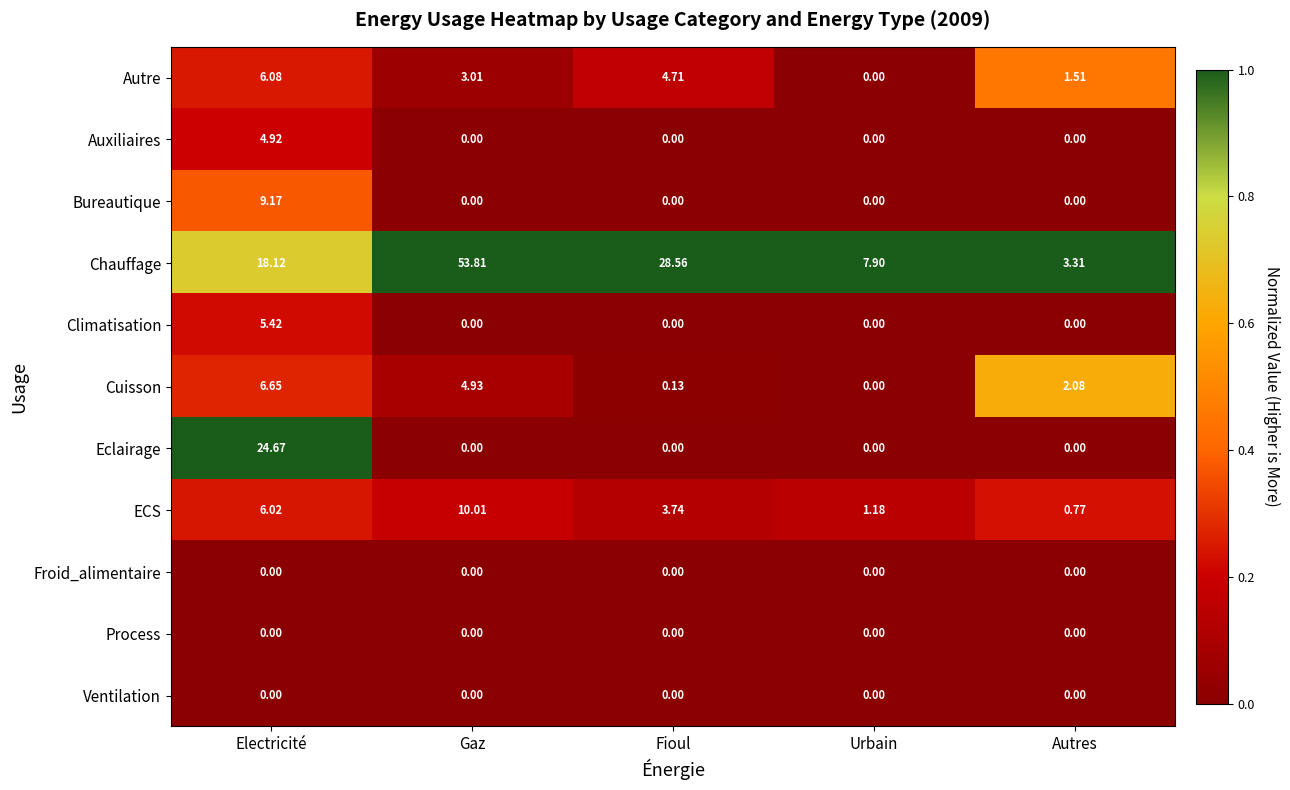

Between Electricité and Gaz, which series saw the biggest shift?

Chauffage